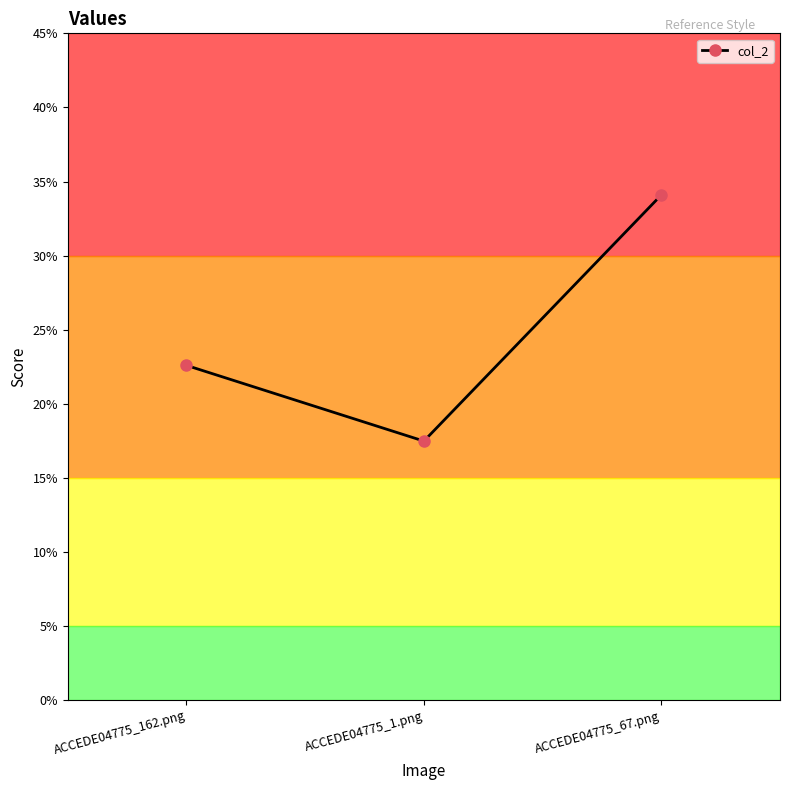

What is the greatest value displayed?

0.3